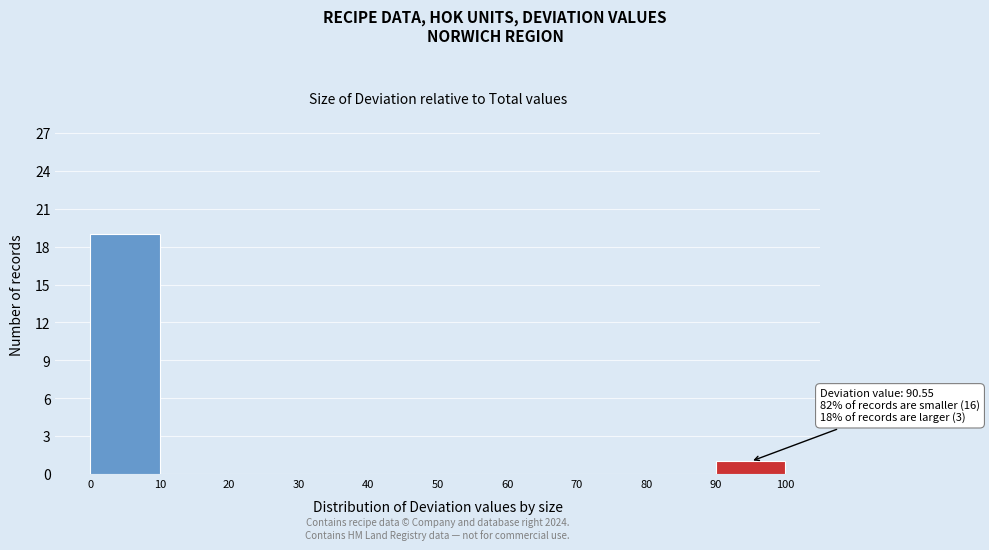

Which range on the x-axis has the tallest bar?

0 to 10